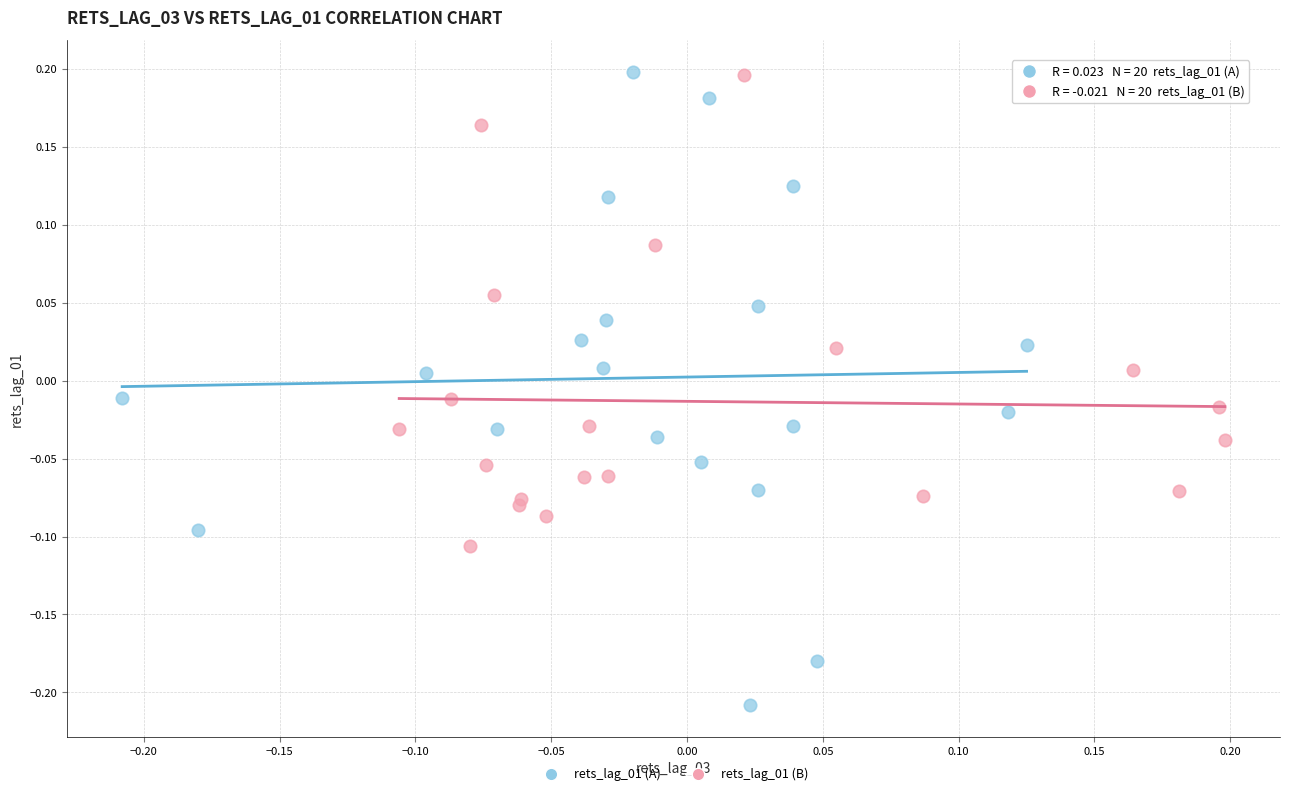

Which series reaches the minimum Y coordinate?

rets_lag_01 (A)